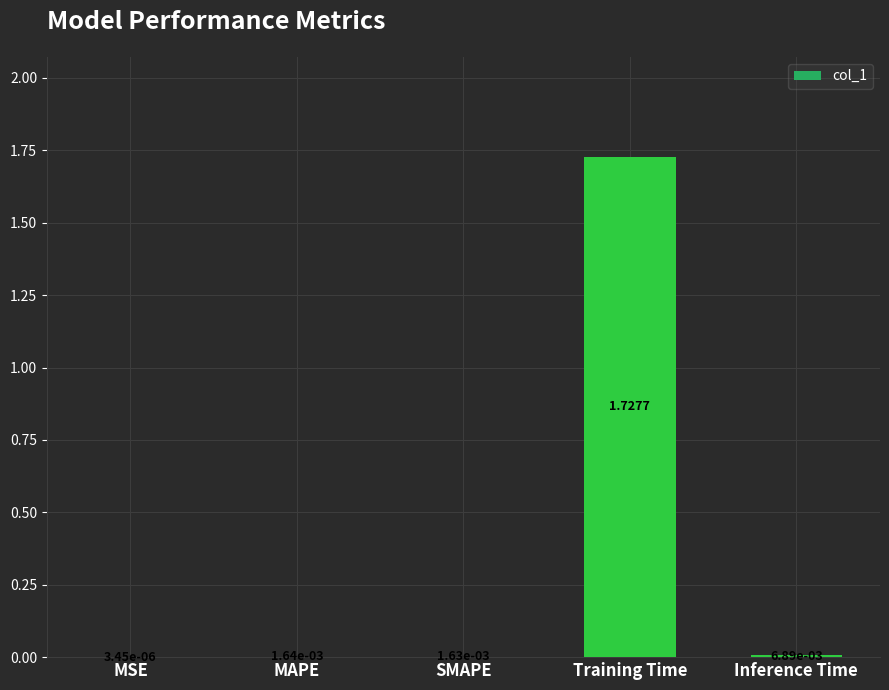

At which category does the chart reach its peak across all series?

Training Time